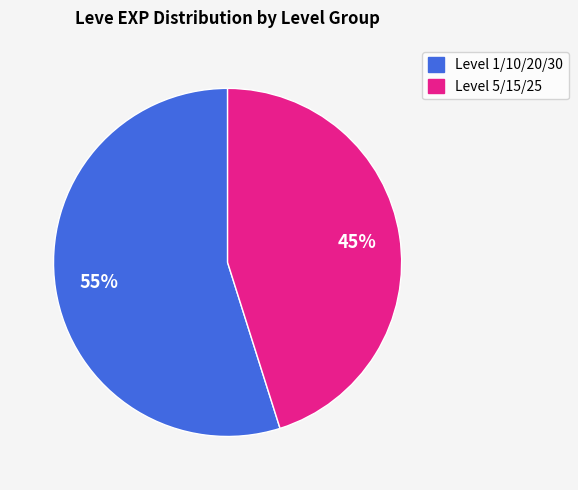

How many slices are in this pie chart?

2